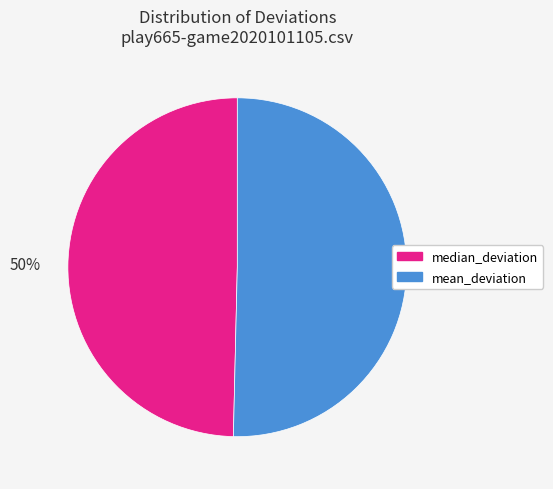

To the nearest percent, what is the combined percentage of median_deviation and mean_deviation?

100%